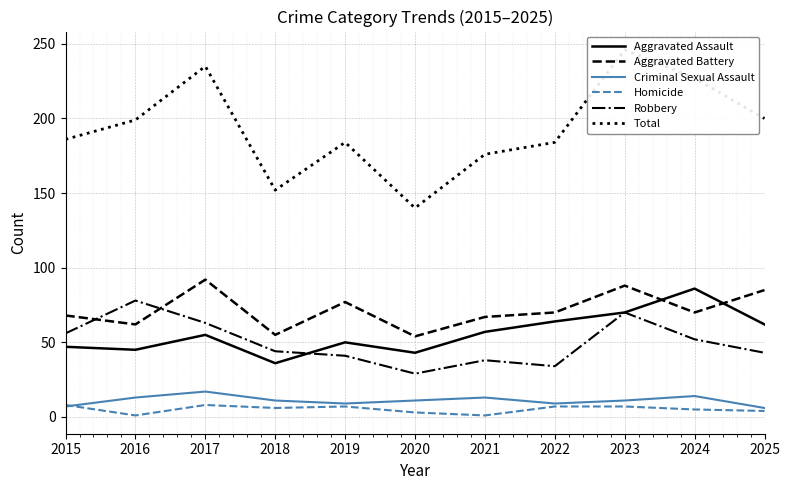

At which category does Aggravated Assault reach its first local peak?

2017